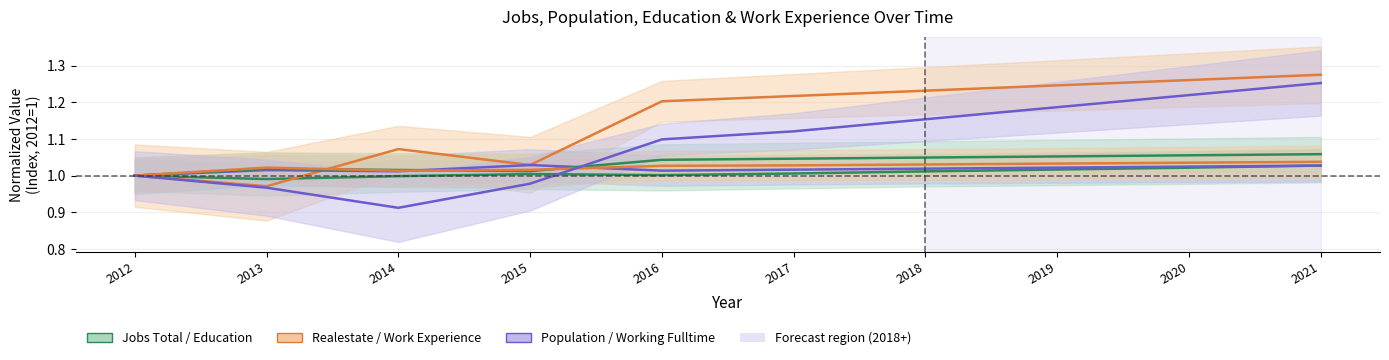

The Work_Experience series shows 1.0 at 2017. True or false?

True